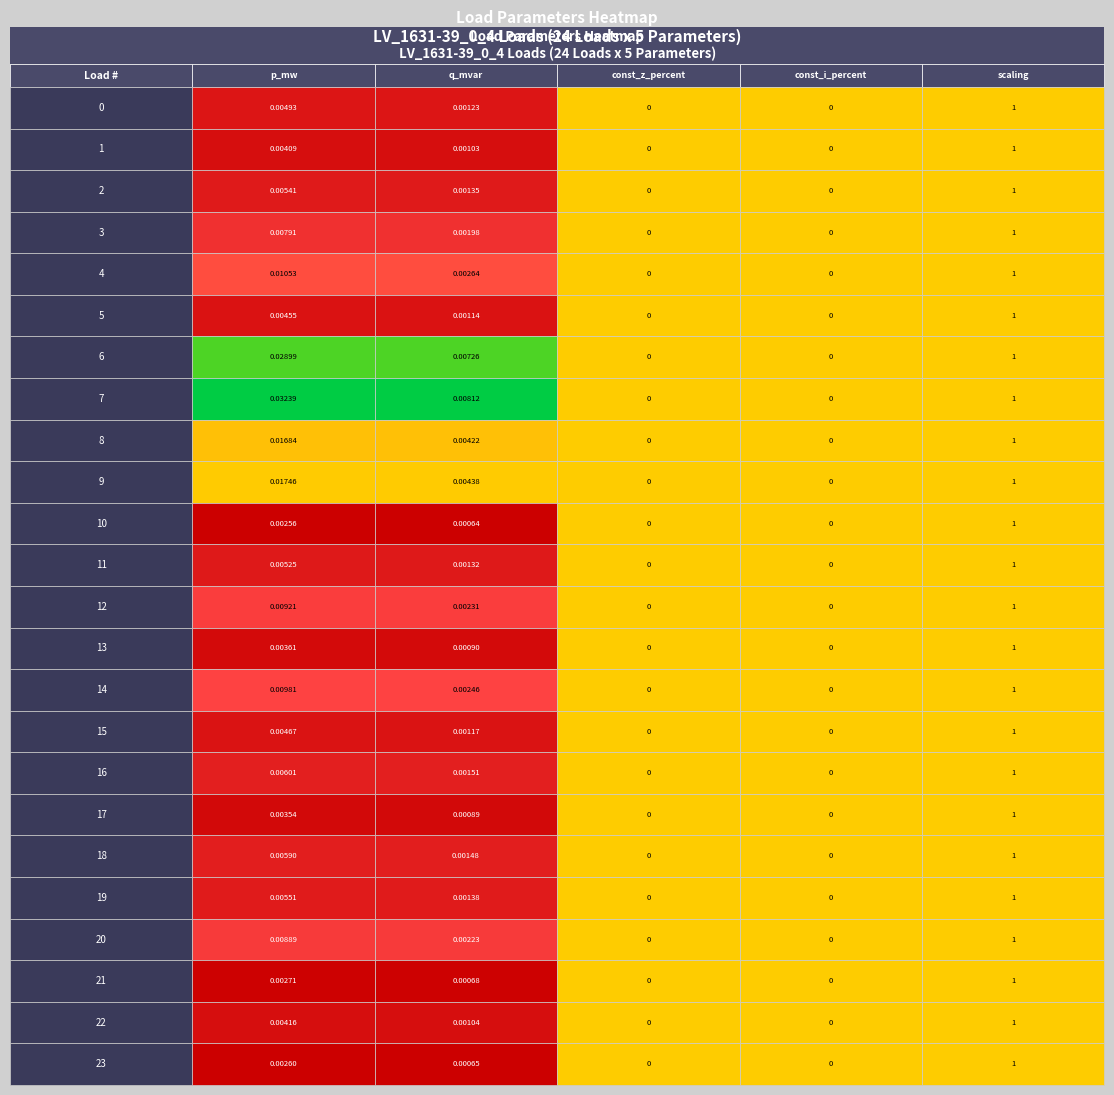

The 1 series shows 0.0 at 2. True or false?

True